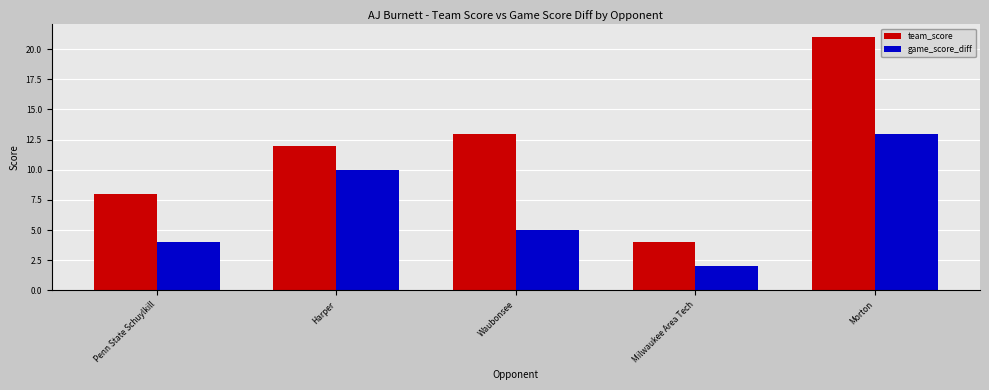

The team_score series shows 21 at Morton. True or false?

True